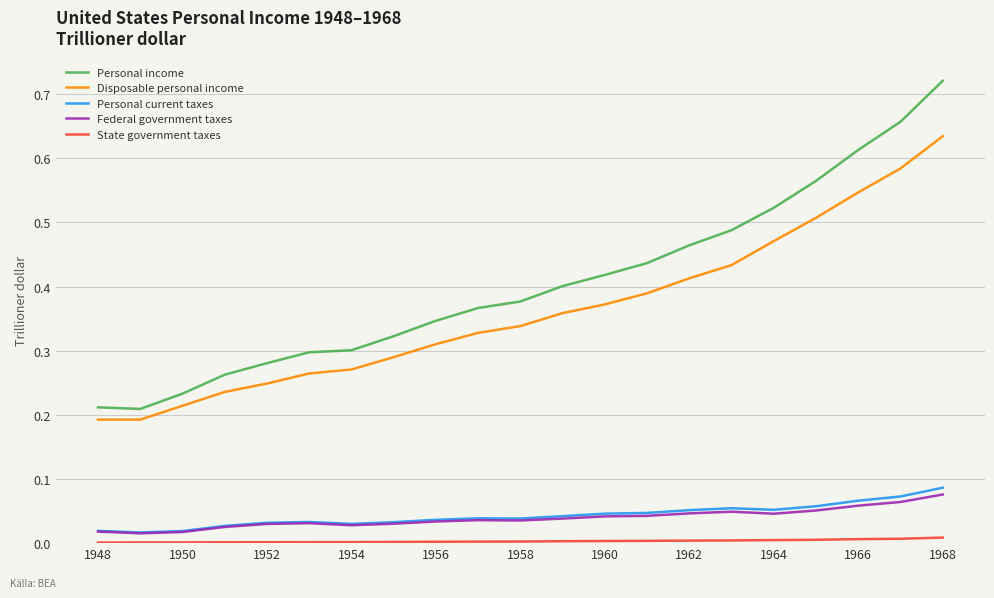

Which series has the largest total across all categories?

Personal income